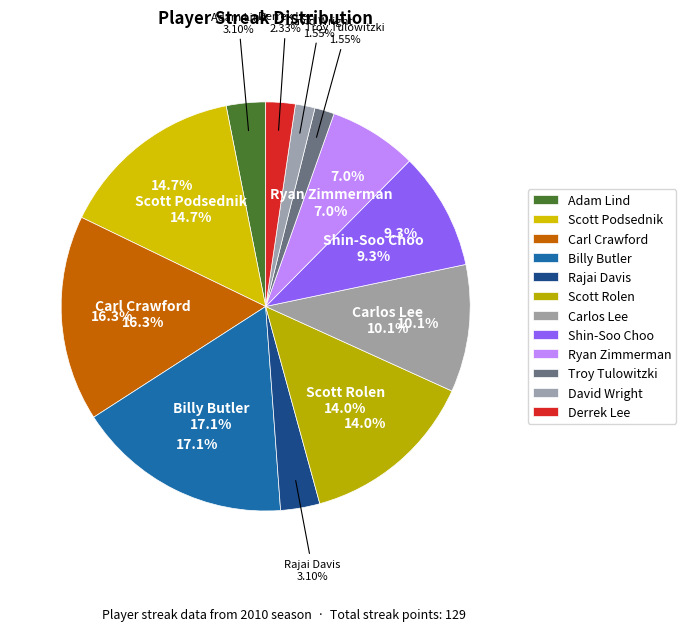

Rank the categories by value from highest to lowest.

Billy Butler, Carl Crawford, Scott Podsednik, Scott Rolen, Carlos Lee, Shin-Soo Choo, Ryan Zimmerman, Adam Lind, Rajai Davis, Derrek Lee, Troy Tulowitzki, David Wright